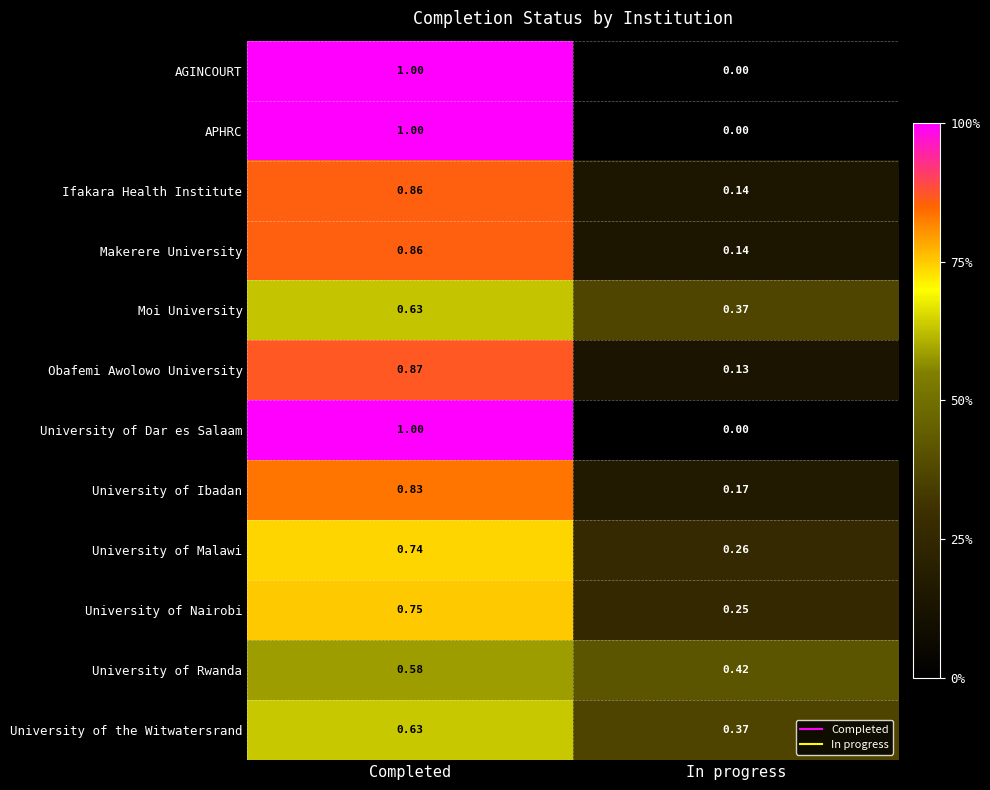

Which category has the highest value across all series?

Completed